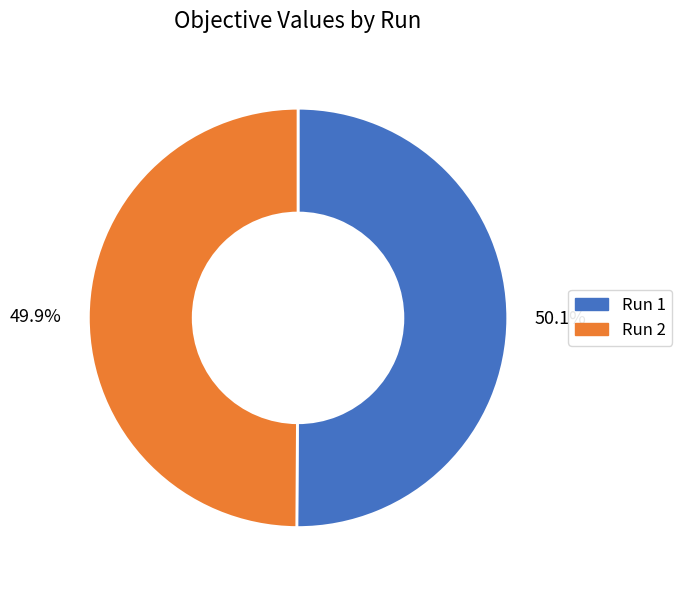

Is there a majority slice in this chart?

Yes